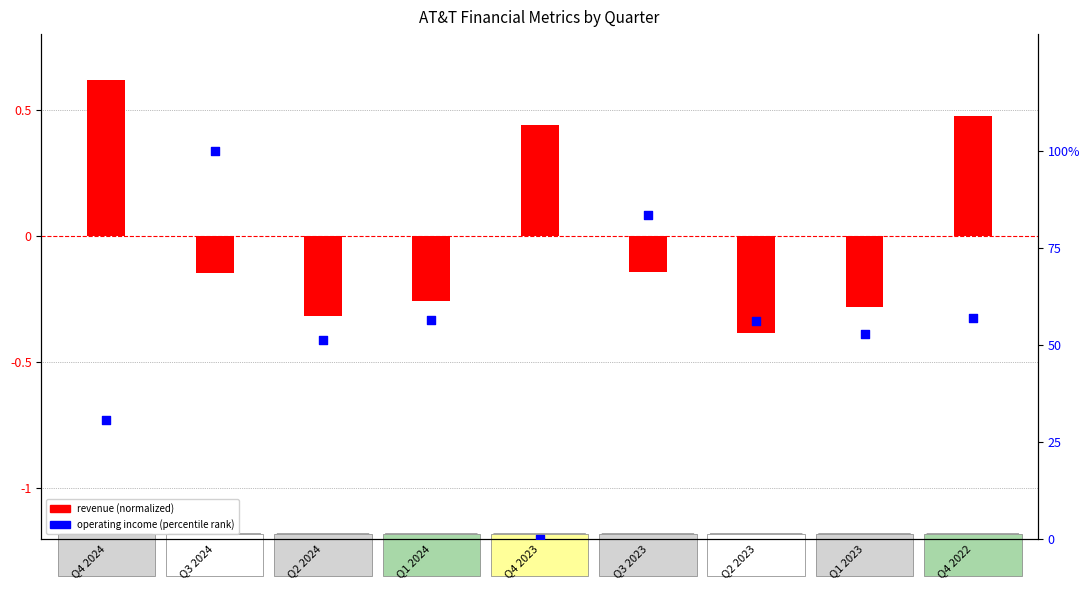

What is the change in value from Q3 2024 to Q4 2022?

-43.3